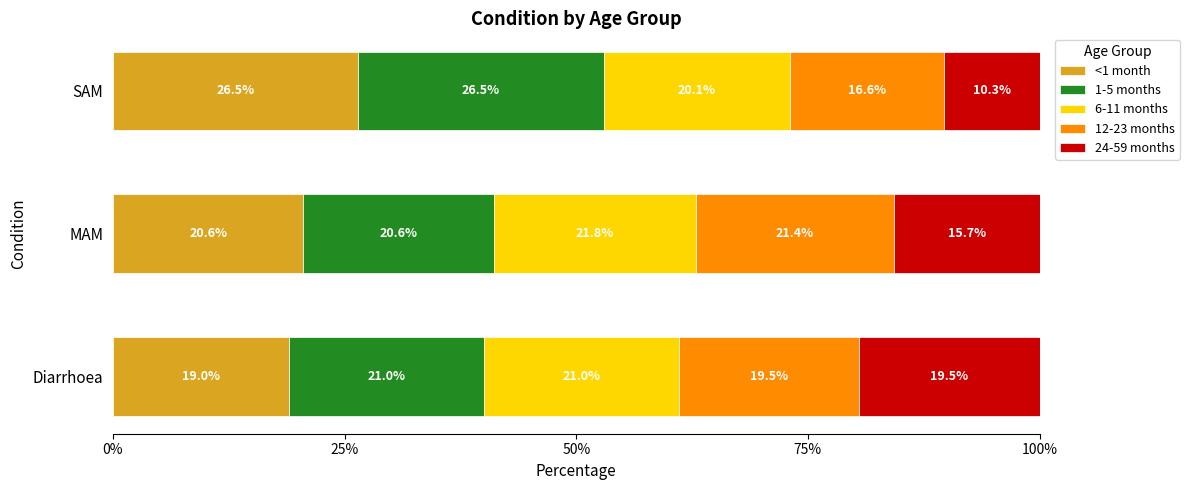

What is the sum of the <1 month values at Diarrhoea and SAM?

45.5